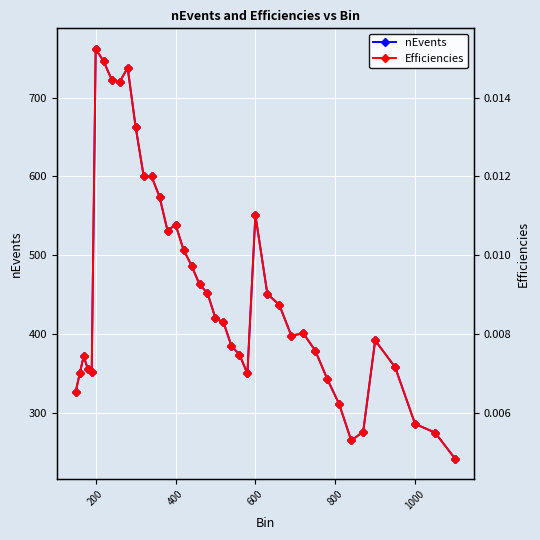

True or false: nEvents has a value of 280 at 600.

False